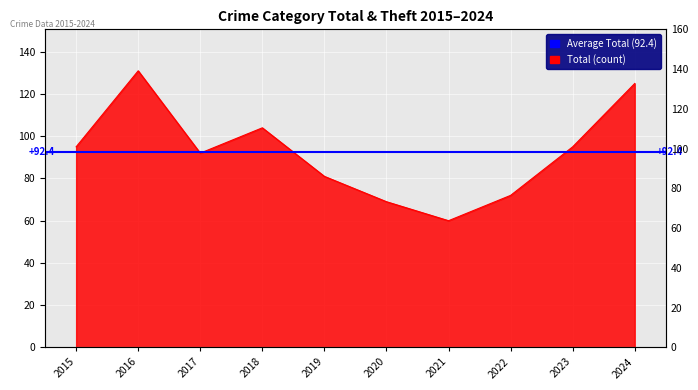

What is the greatest value displayed?

131